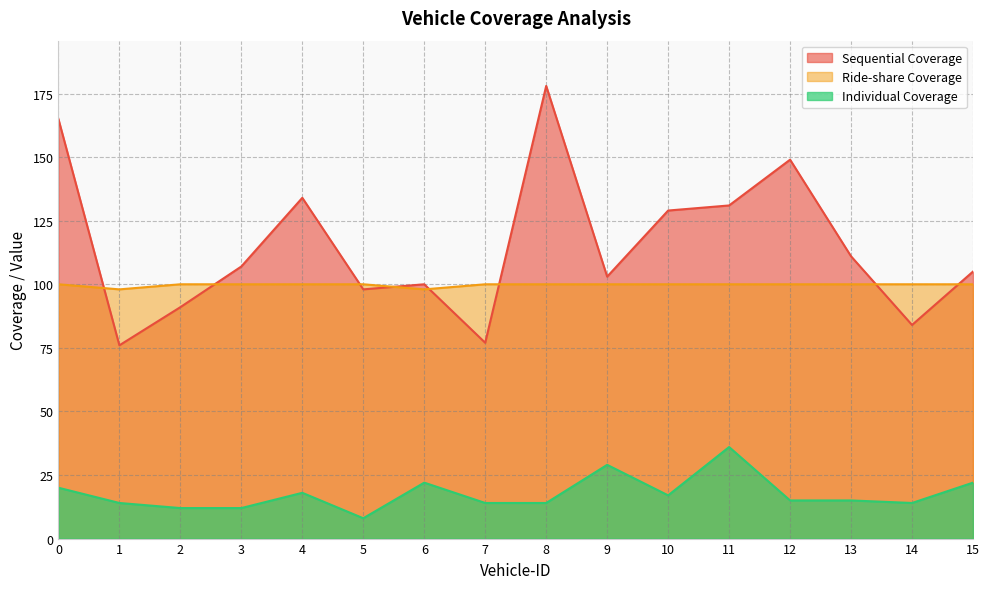

Is the value of Sequential Coverage at 9 greater than the value of Individual Coverage at 14?

Yes